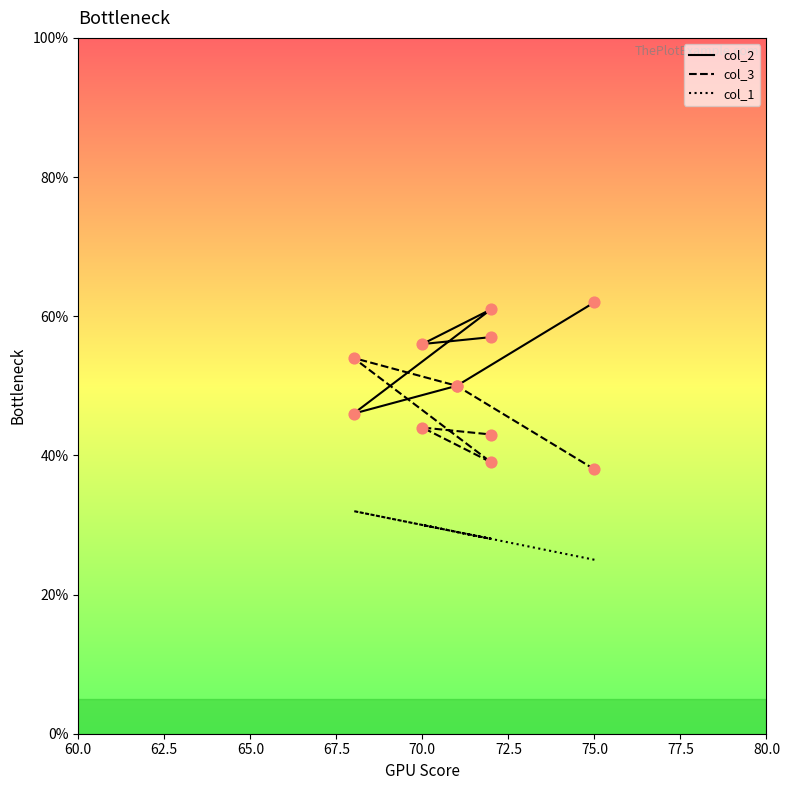

Is the value of col_2 at 72.5 greater than the value of col_3 at 72.5?

Yes